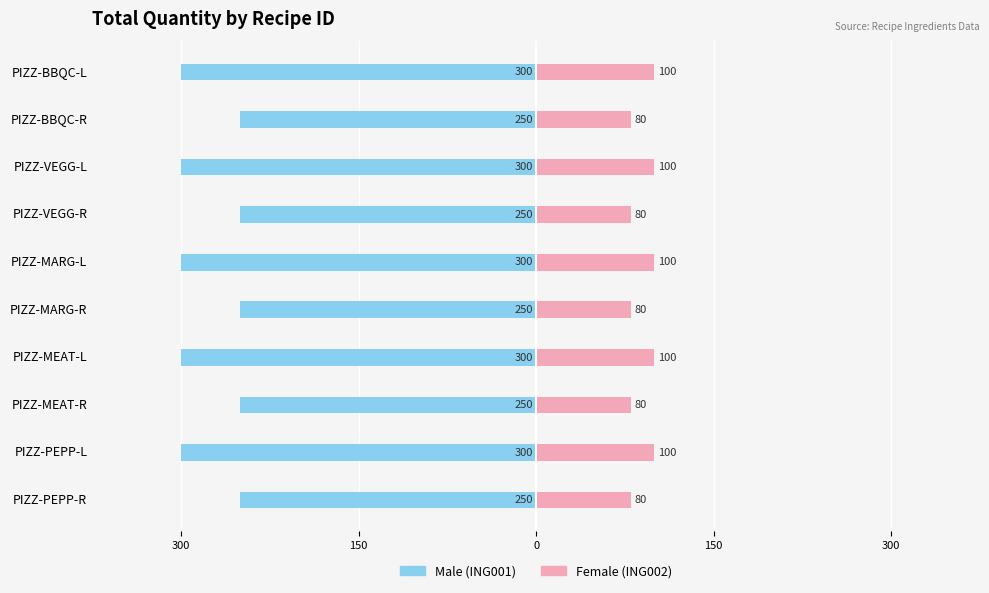

How many data points does each series have?

10